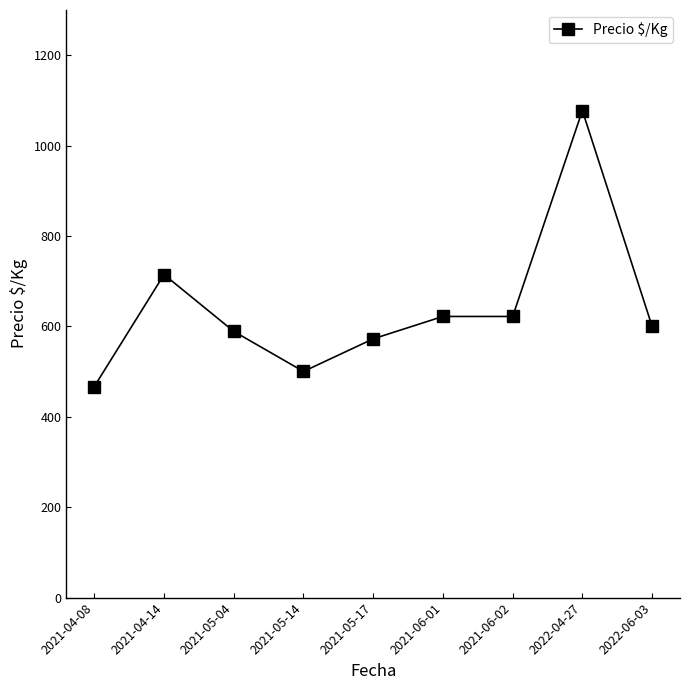

Reading left to right, list all the values displayed in this chart.

2021-04-08=467.0	2021-04-14=714.7	2021-05-04=589.0	2021-05-14=500.3	2021-05-17=572.5	2021-06-01=622.0	2021-06-02=622.0	2022-04-27=1077.5	2022-06-03=600.0